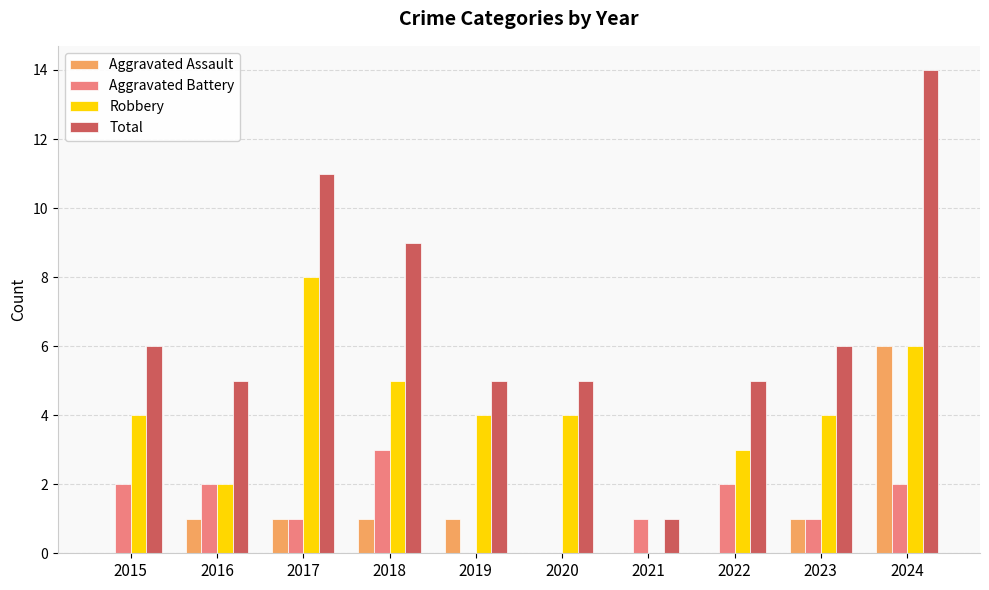

Reading right to left, list all the values displayed in this chart.

Aggravated Assault: 6	1	0	0	0	1	1	1	1	0
Aggravated Battery: 2	1	2	1	0	0	3	1	2	2
Robbery: 6	4	3	0	4	4	5	8	2	4
Total: 14	6	5	1	5	5	9	11	5	6